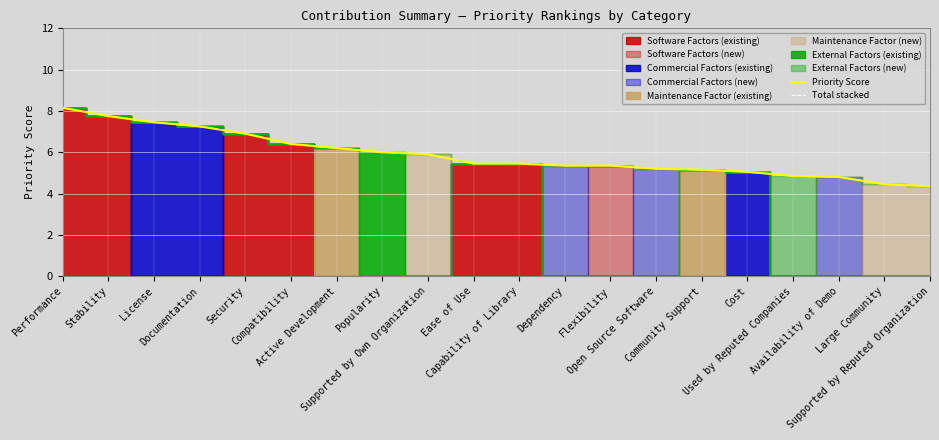

Is the value of Priority Score at Ease of Use greater than the value of Total stacked at Supported by Own Organization?

No